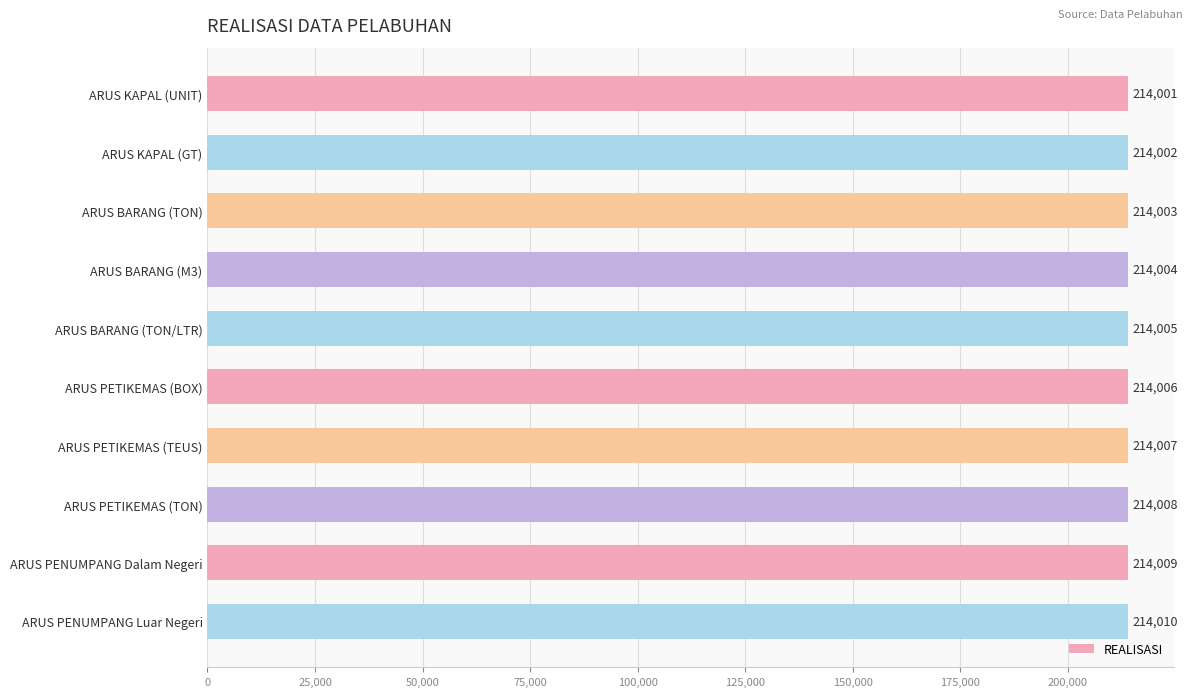

What is the label of the 7th bar from the top?

ARUS PETIKEMAS (TEUS)